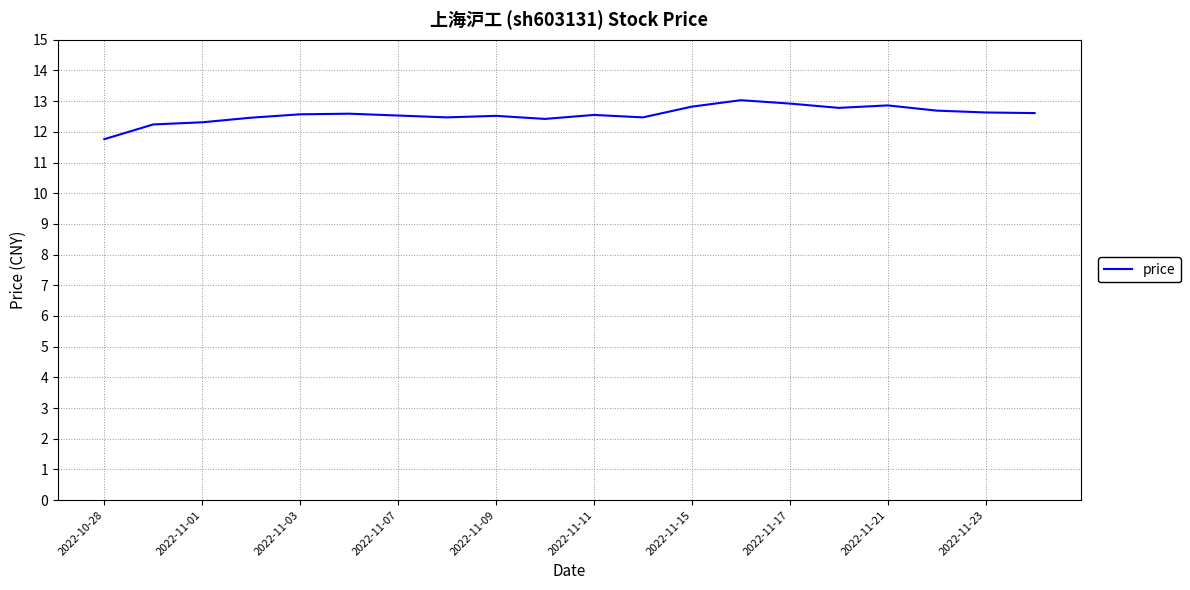

What is the greatest value displayed?

13.0